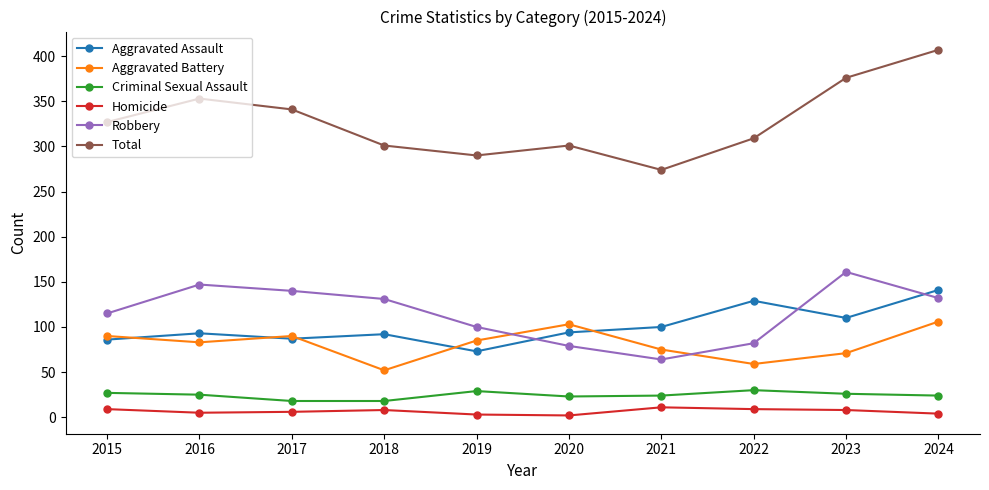

Does the chart display data point markers on the line(s)?

Yes